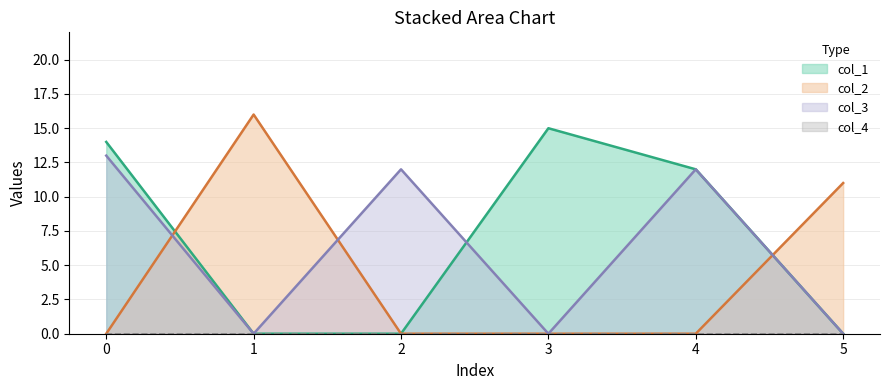

Does the chart display data point markers on the line(s)?

No